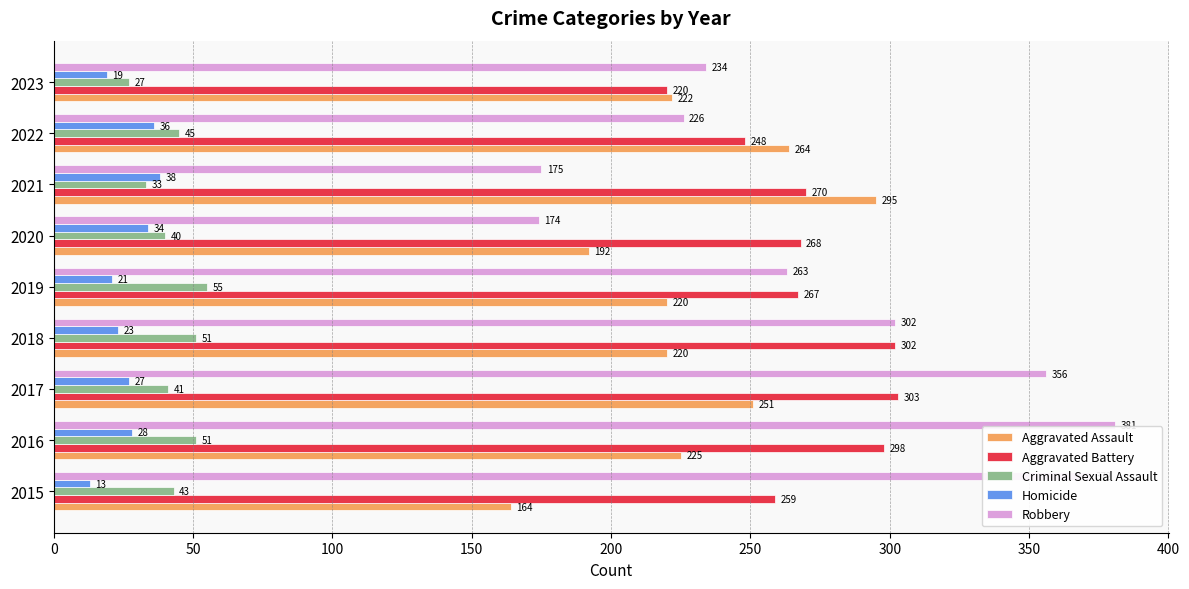

Where is Aggravated Assault nearest to the value 229?

2016